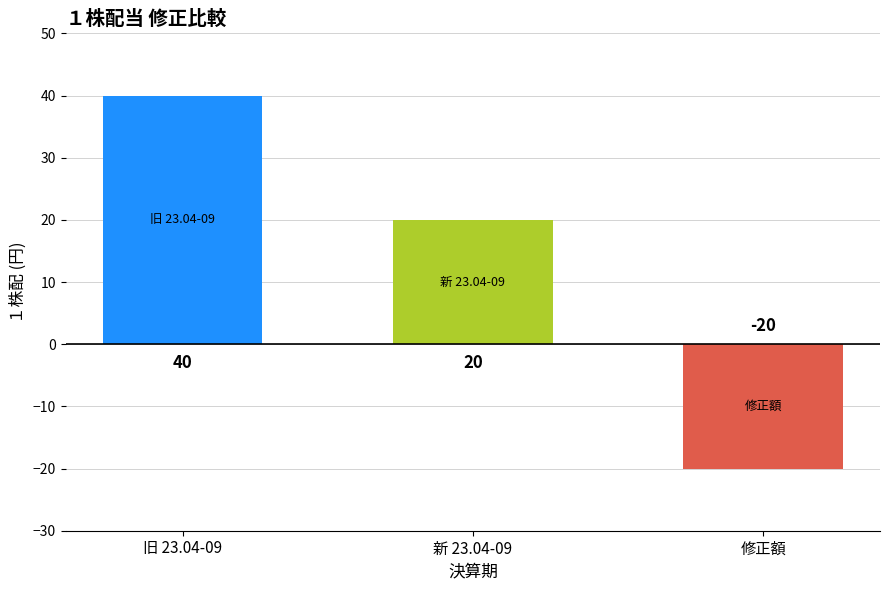

What is the value of the 1st bar from the left?

40